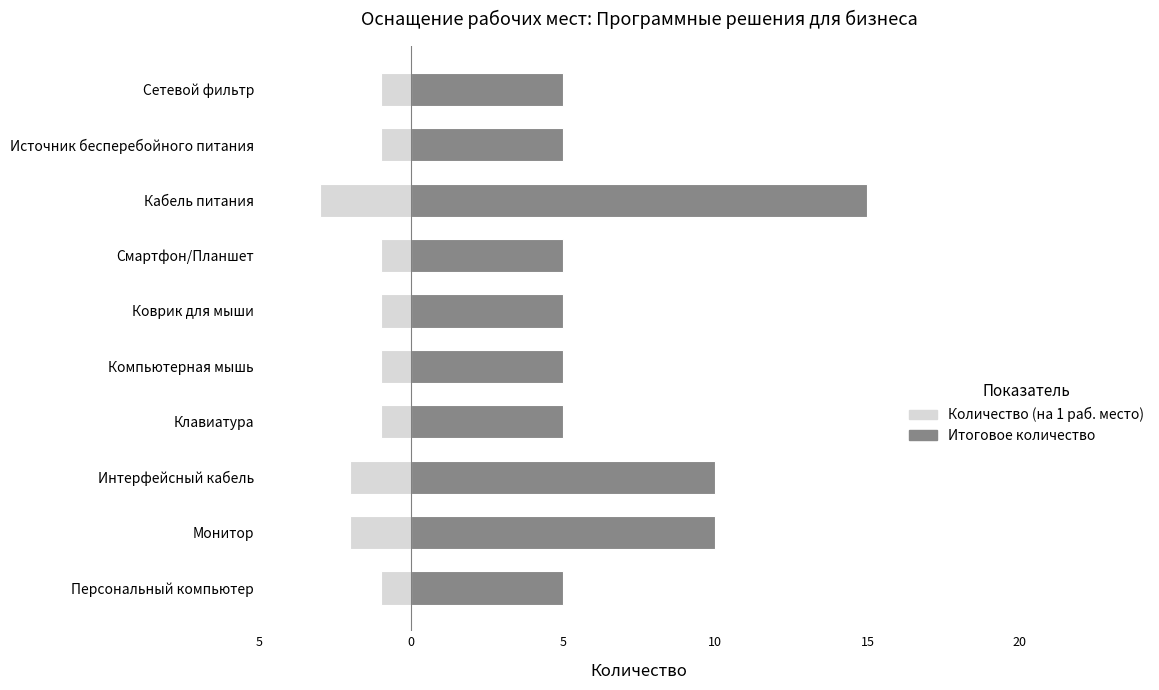

Are the bars grouped side by side (vs. stacked)?

Yes